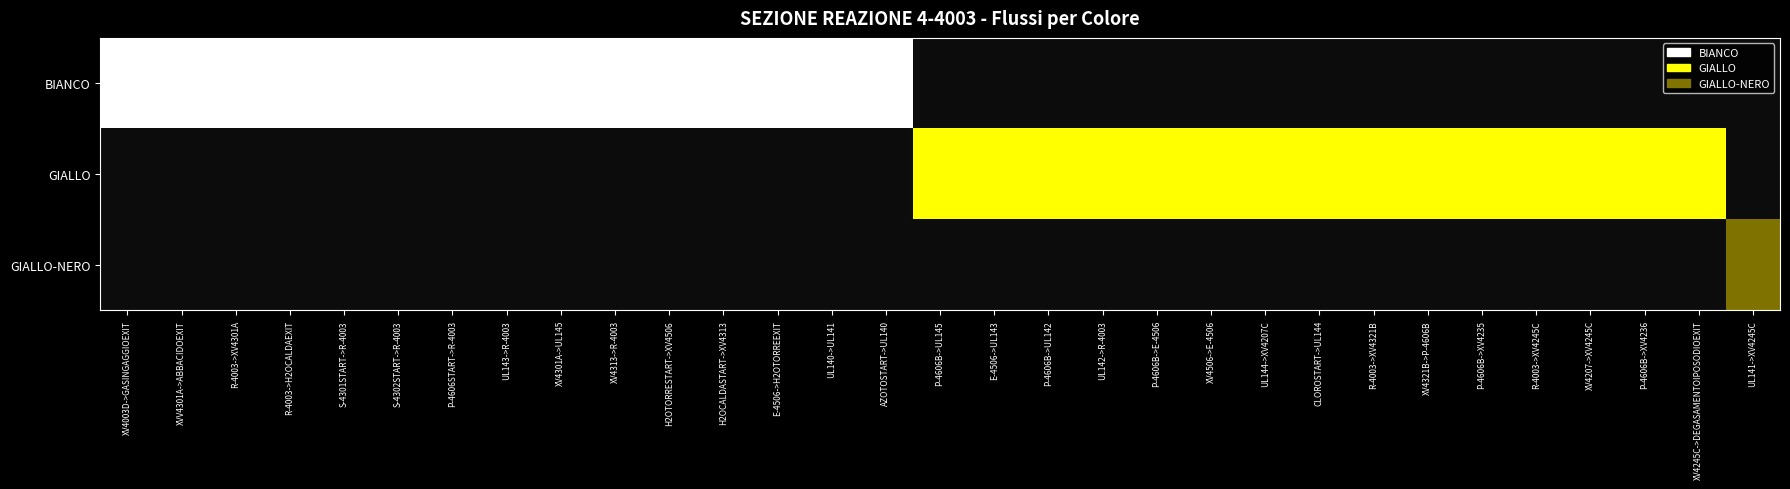

What is the greatest value displayed?

1